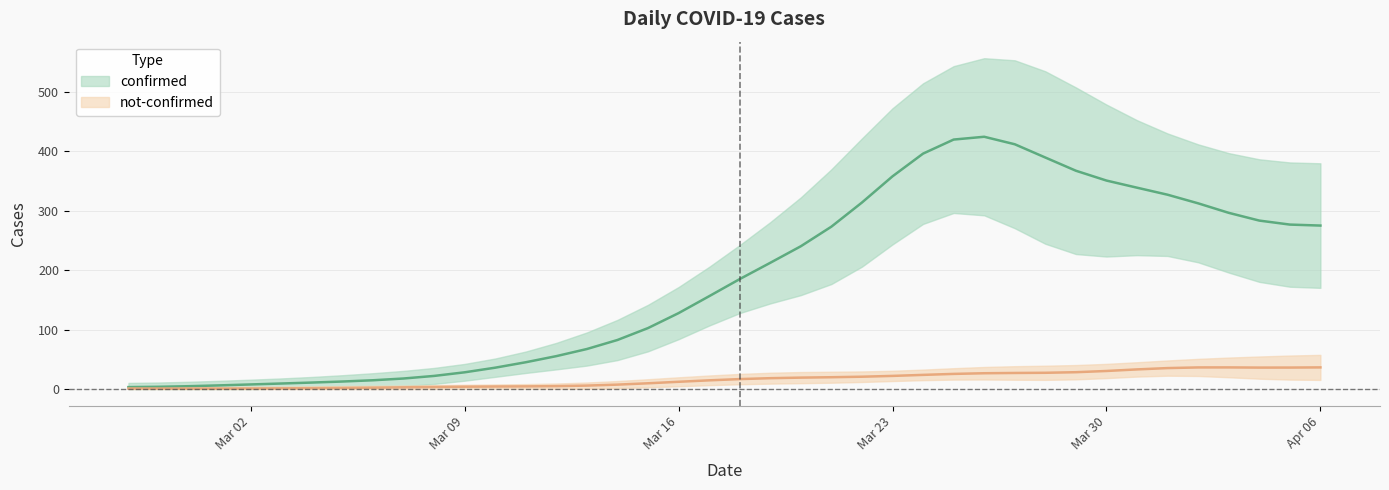

Which series changed the most between 2020-03-17 and 2020-03-19?

confirmed